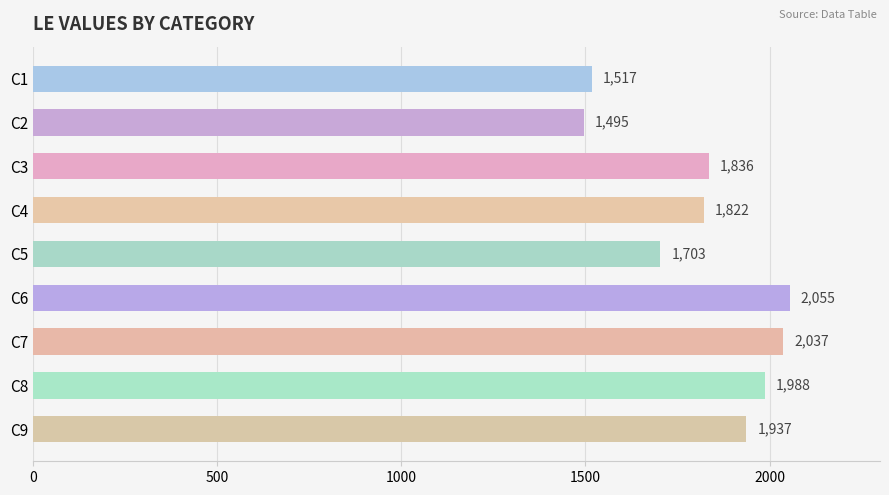

What is the sum of all values?

16390